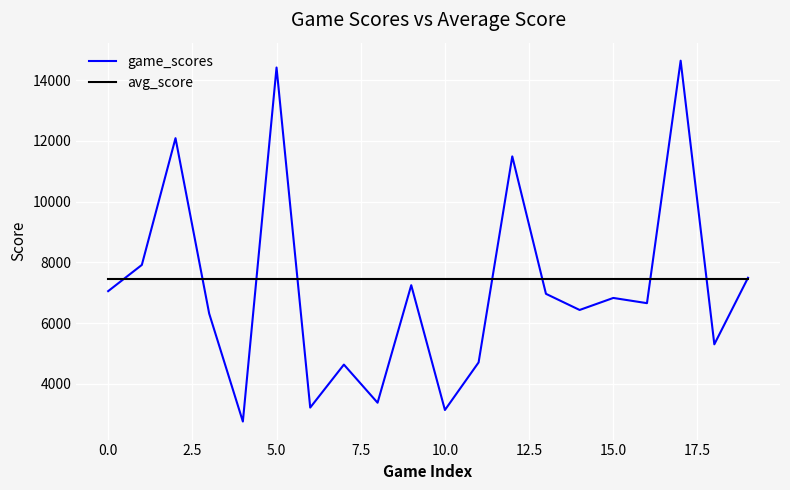

Which series has the largest range (max minus min)?

game_scores